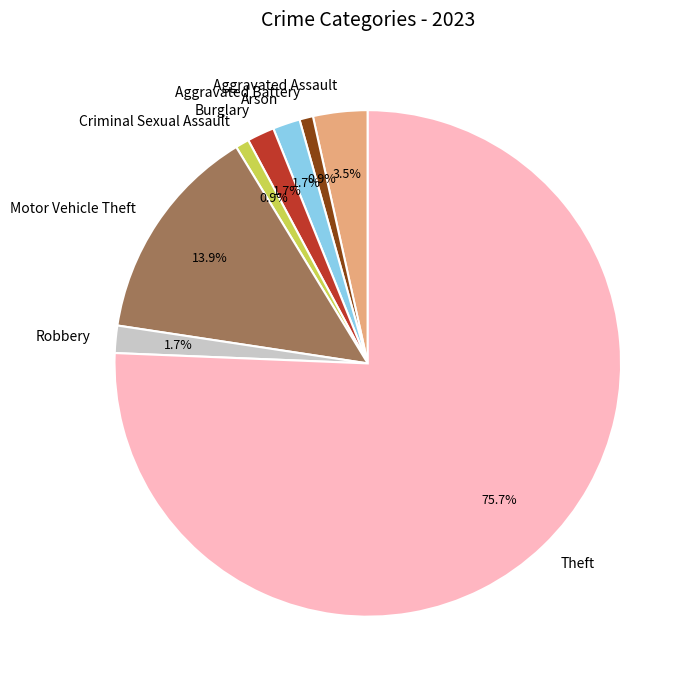

To the nearest percent, what percentage of the pie is Burglary?

2%